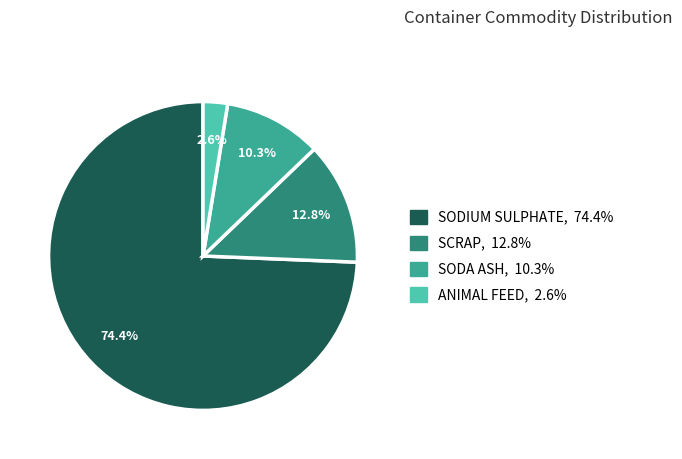

Is there any slice that represents more than half of the pie?

Yes